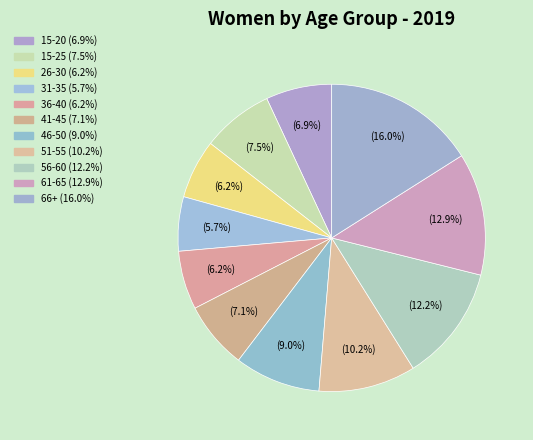

How many slices are in this pie chart?

11